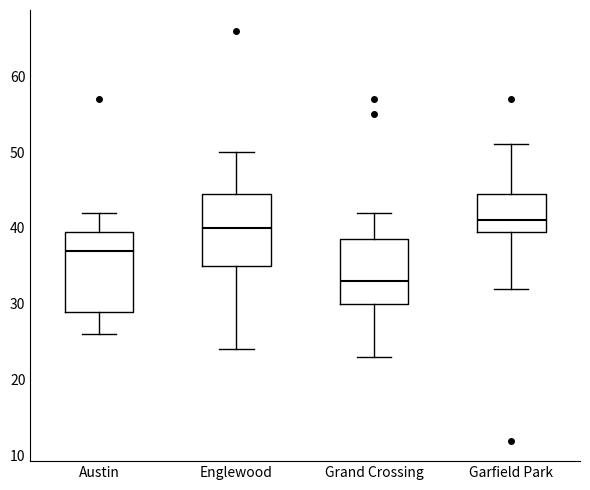

Comparing the boxes themselves (not the whiskers), which one is the tallest?

Austin